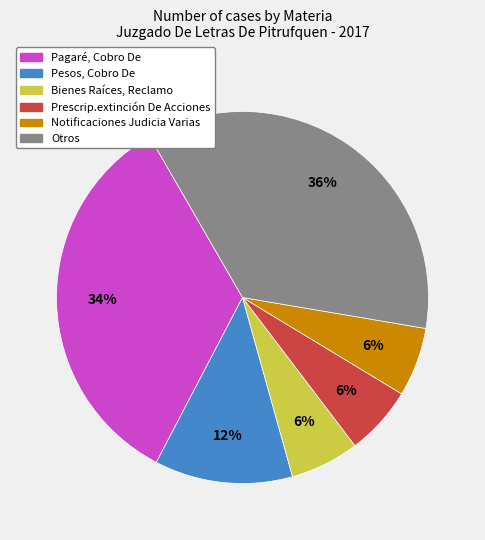

Is Pagaré, Cobro De the majority of the pie?

No